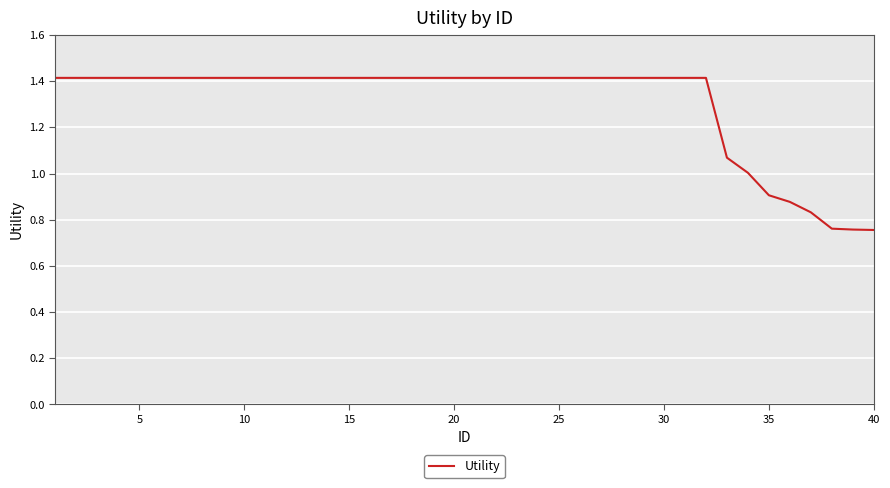

What is the maximum value shown in the chart?

1.4